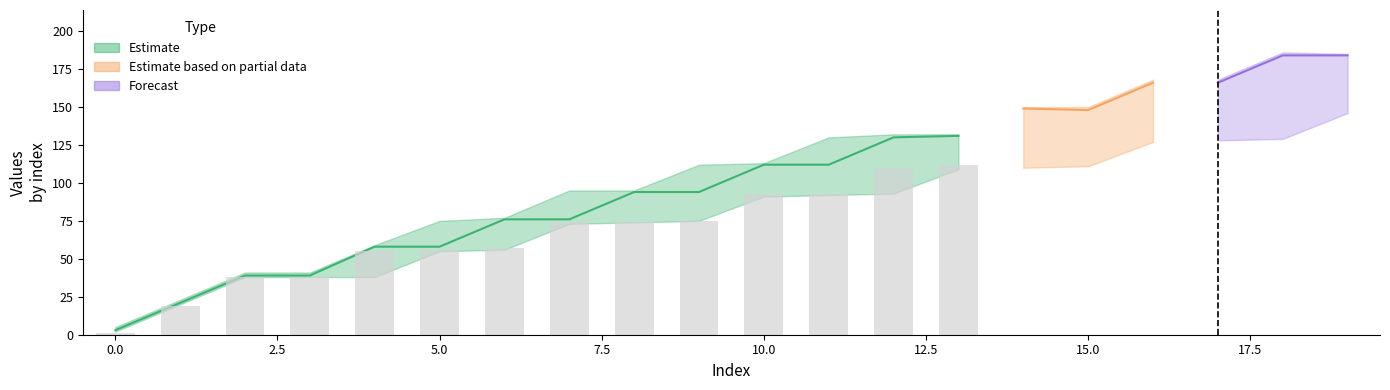

Between 15 and 3, which is larger?

15